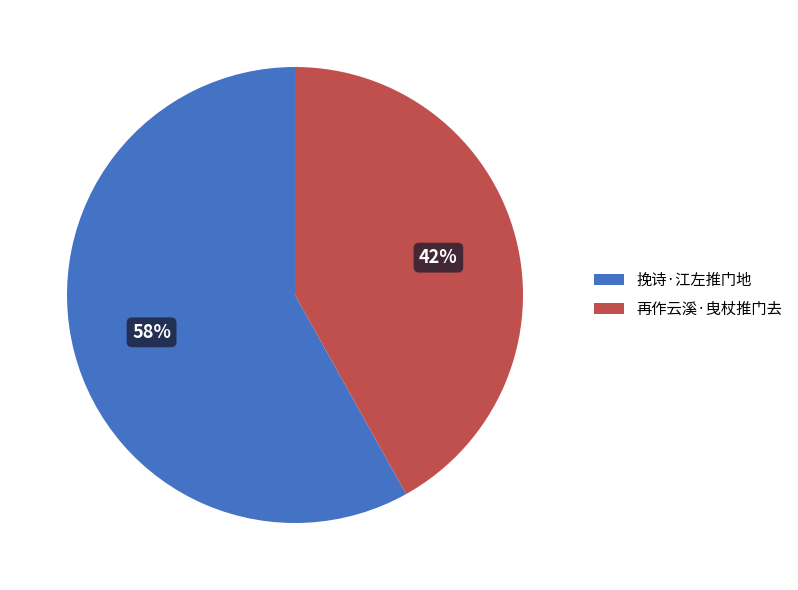

To the nearest percent, what is the difference between the 挽诗·江左推门地 and 再作云溪·曳杖推门去 slice percentages?

16%